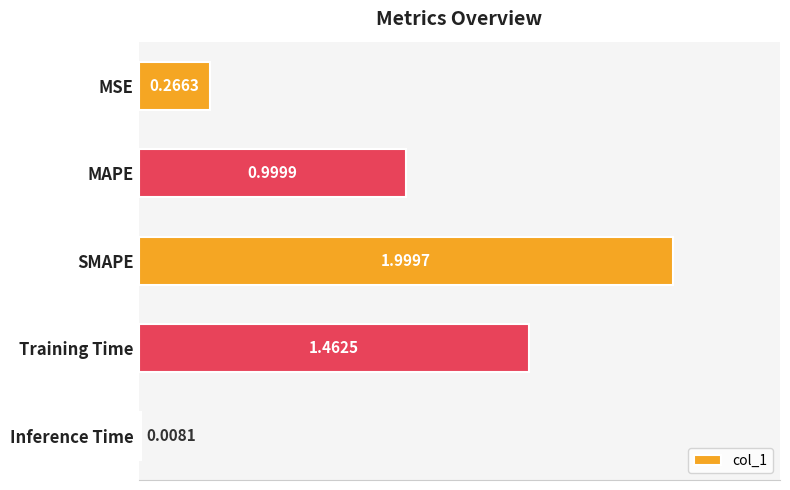

At which label is the value closest to 1?

MAPE